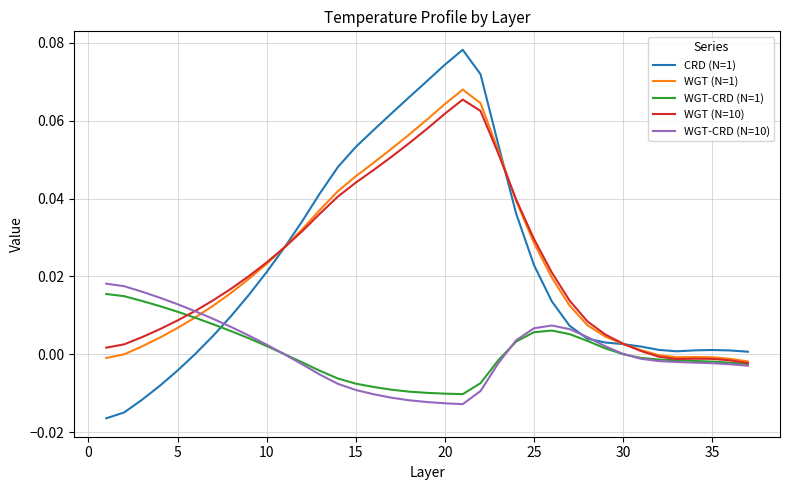

Which series has the largest range (max minus min)?

CRD (N=1)